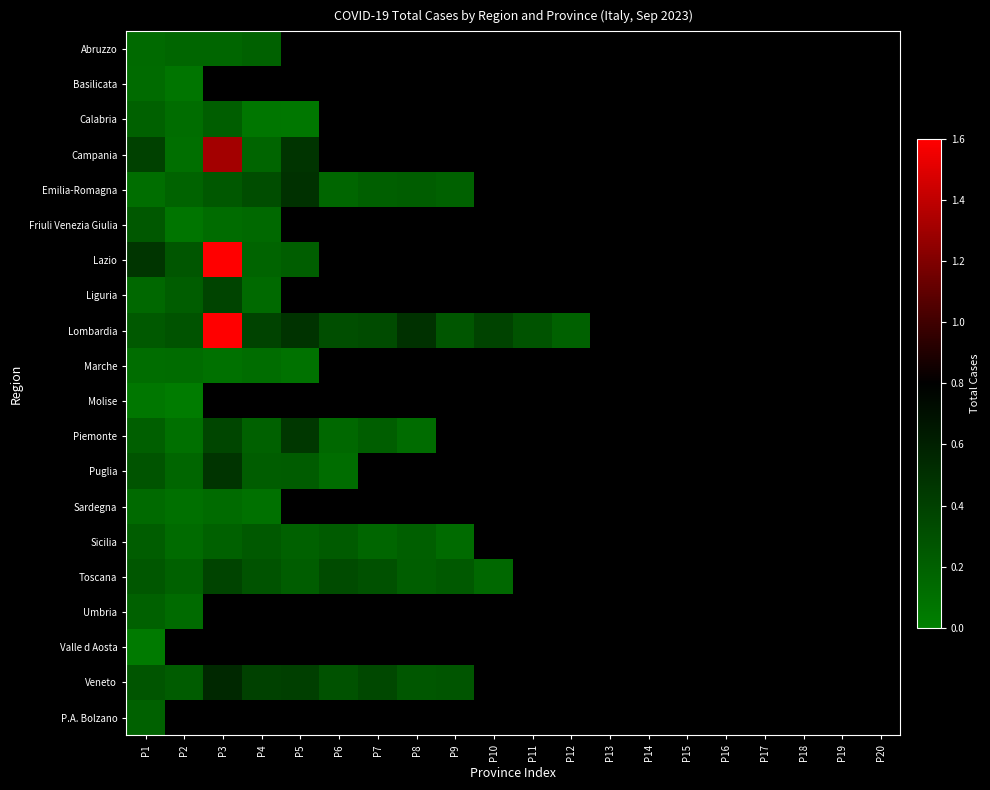

How many series are shown in this chart?

20